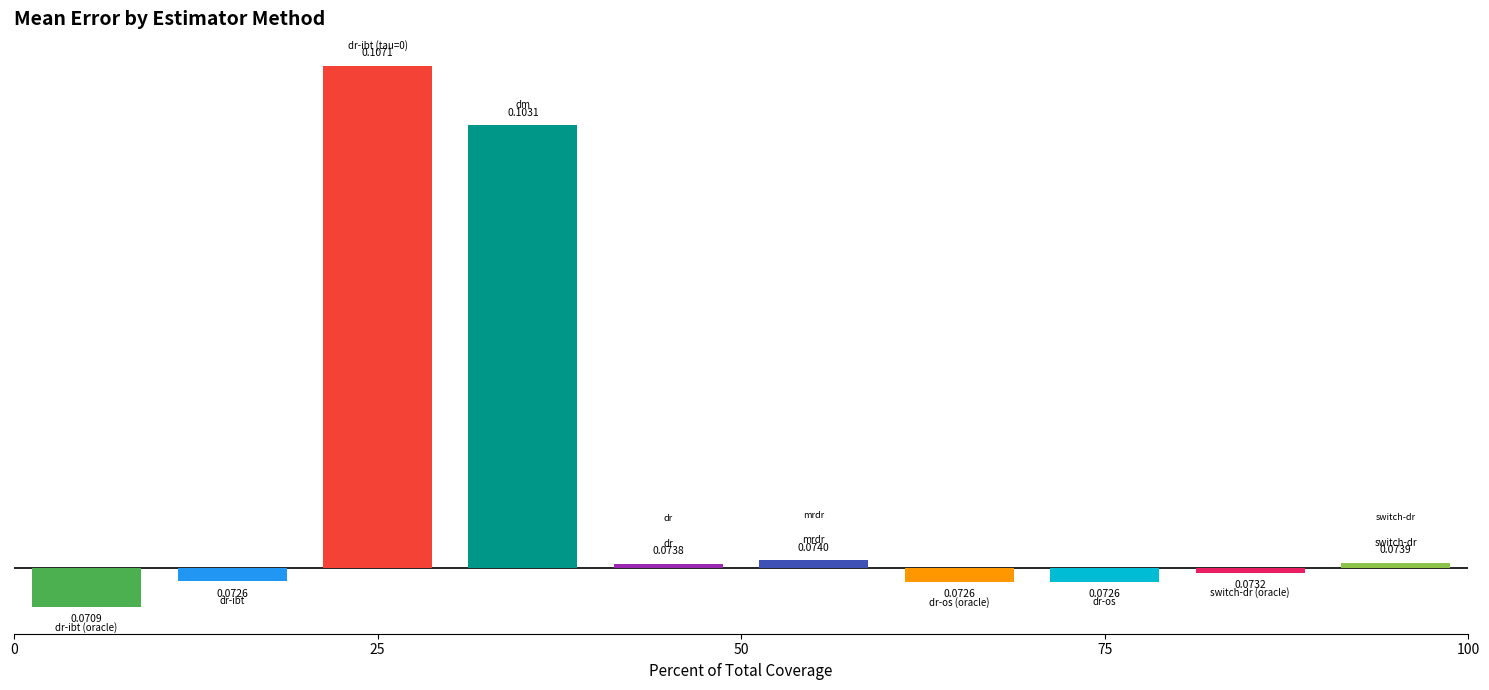

What is the label of the 9th bar from the right?

dr-ibt